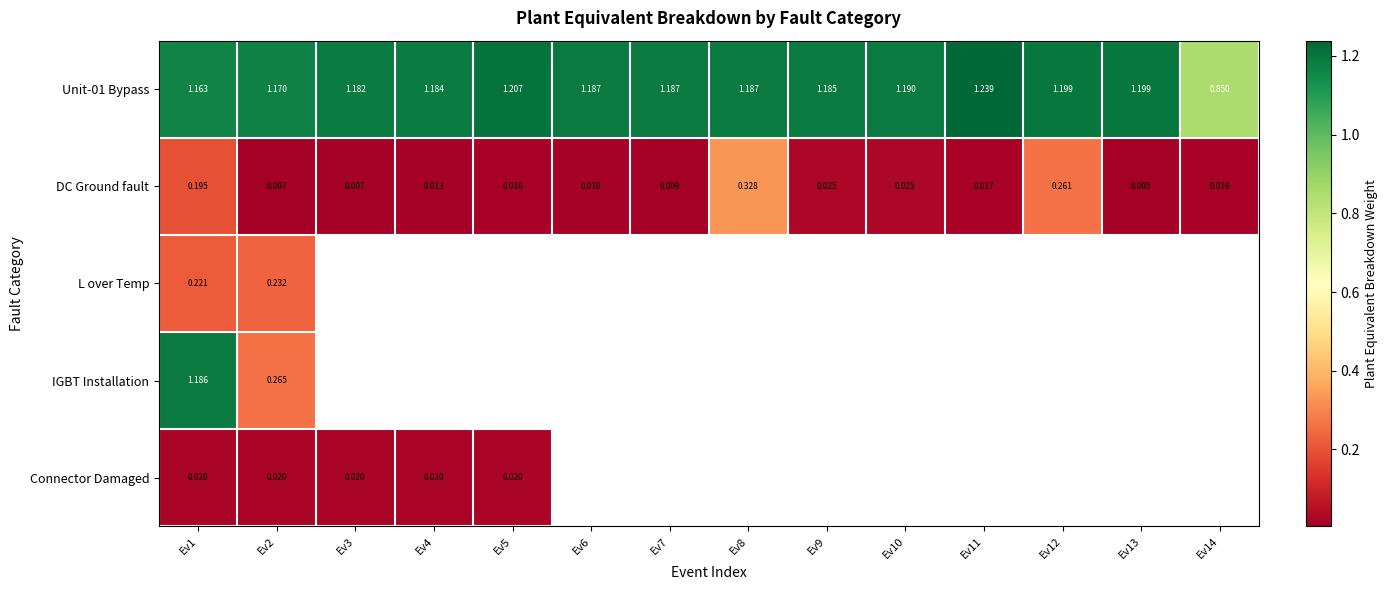

Is the value of Unit-01 Bypass at Ev11 greater than the value of Connector Damaged at Ev2?

Yes